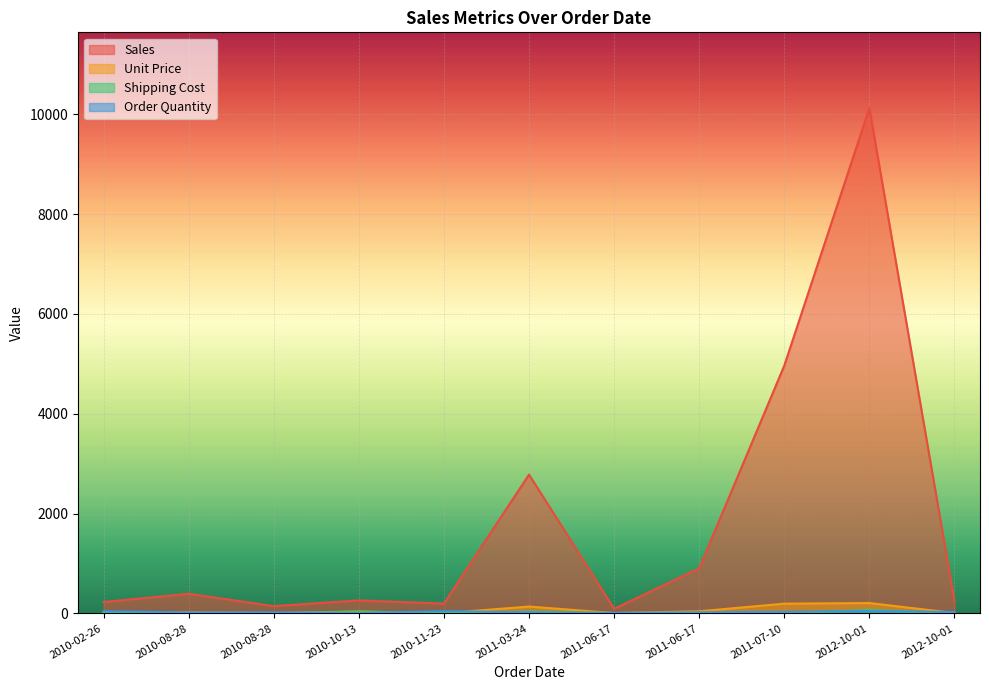

Rank the series at 2011-06-17 from lowest to highest value.

Unit Price, Shipping Cost, Order Quantity, Sales